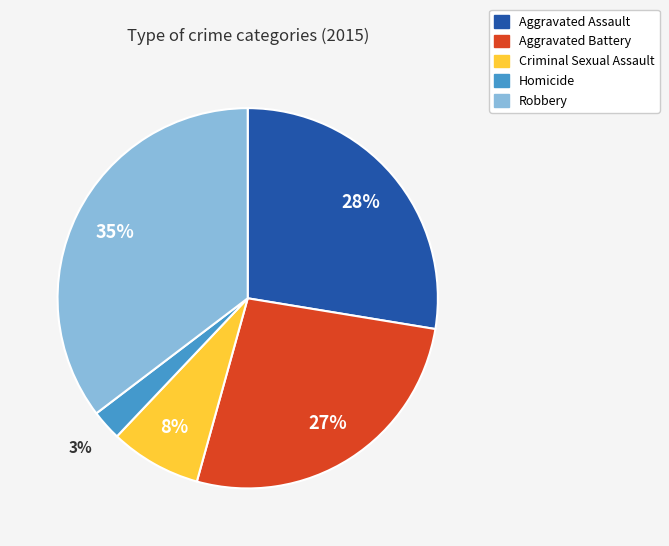

Does any single category account for the majority?

No